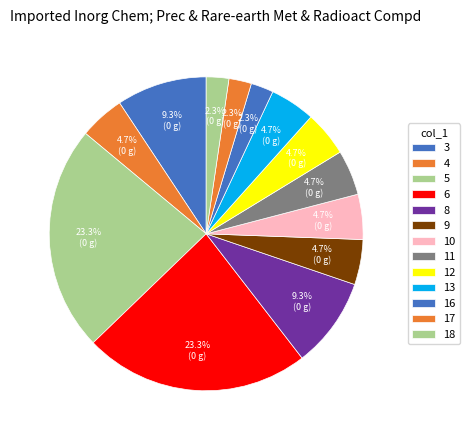

What is the largest slice in the pie chart?

5